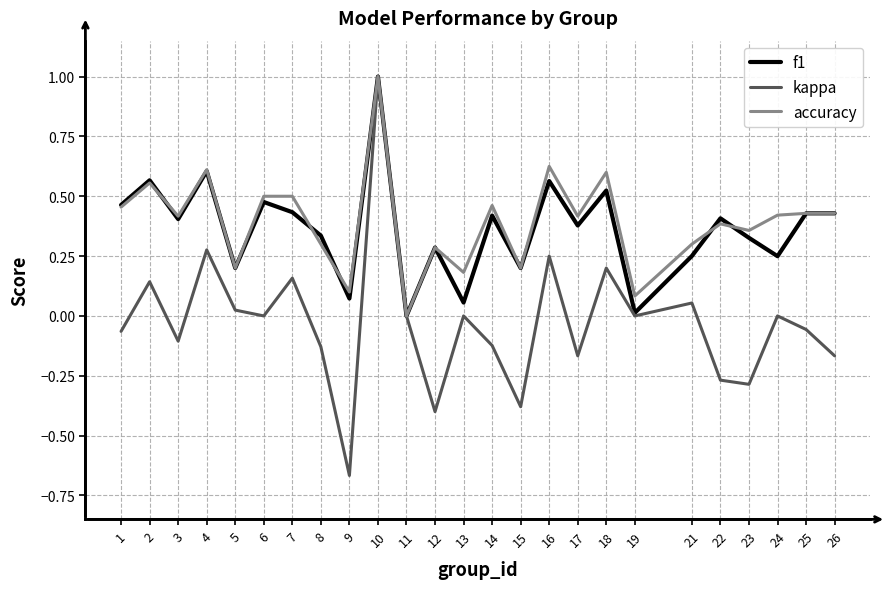

Is this an area chart (filled region under the line)?

No